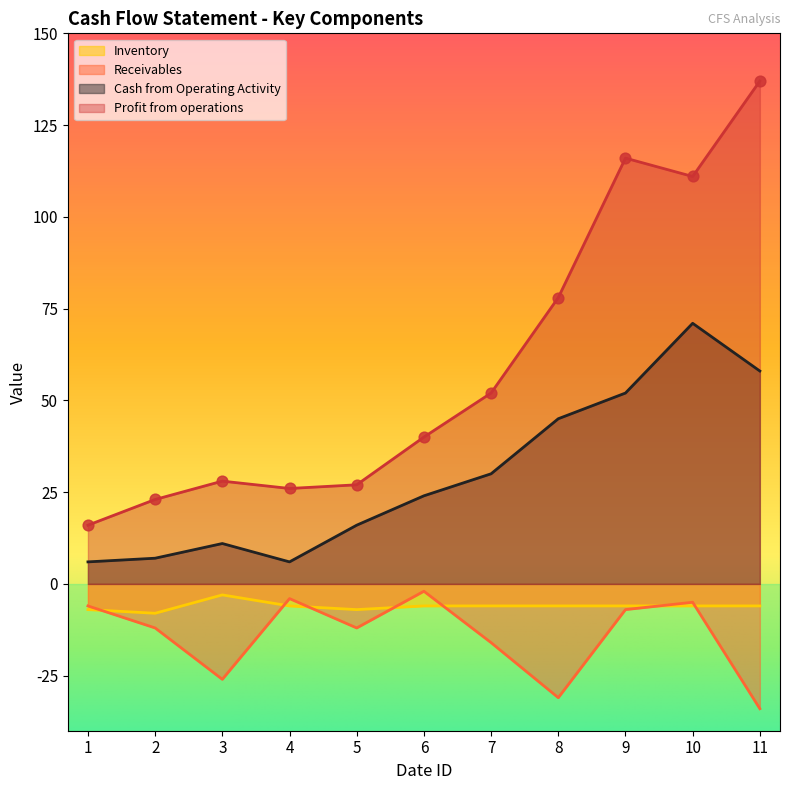

At which category is the sum across all series the highest?

10